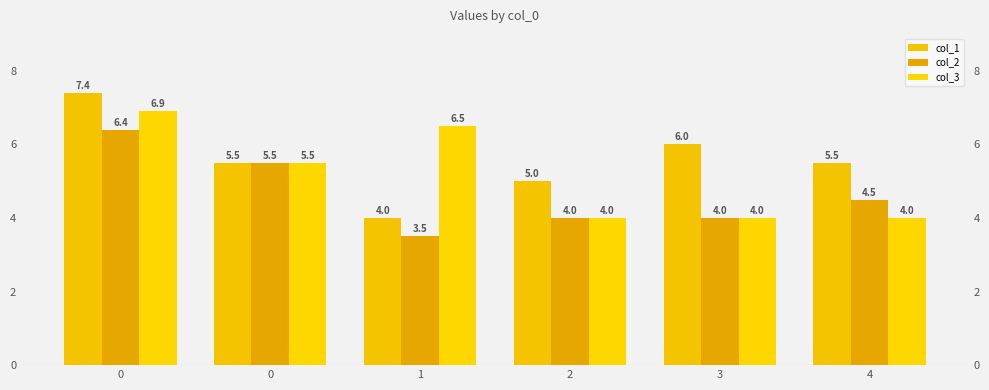

Is it true that col_2 equals 3.2 at 0?

False